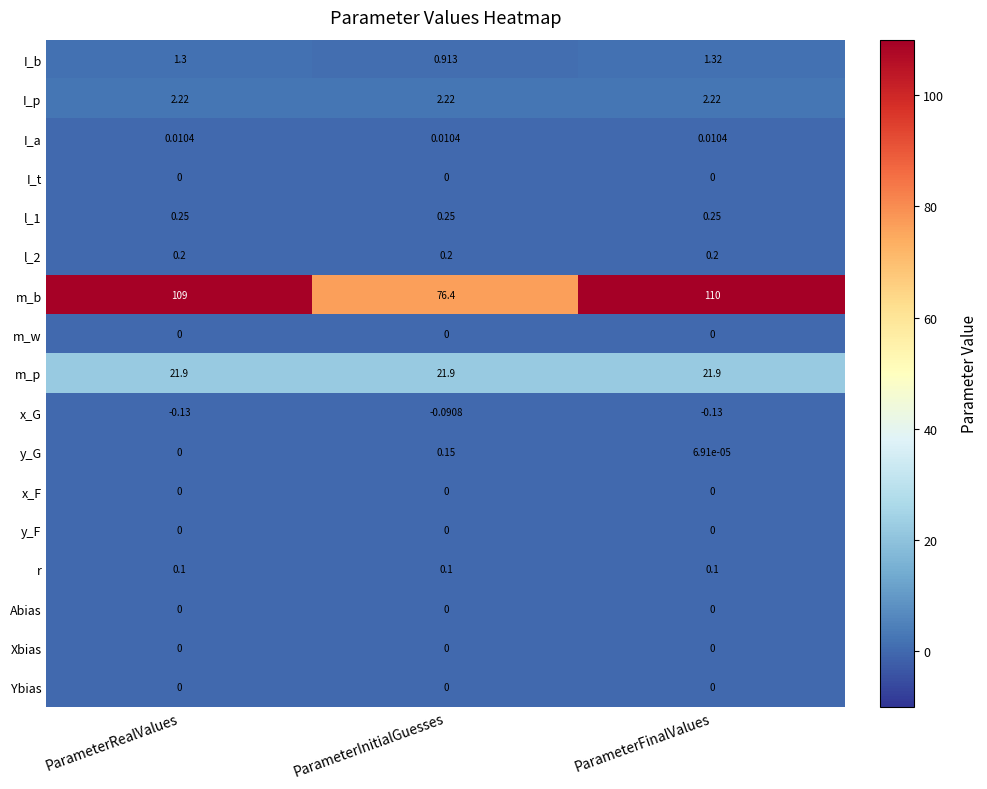

What is the total value across all series at ParameterInitialGuesses?

102.1